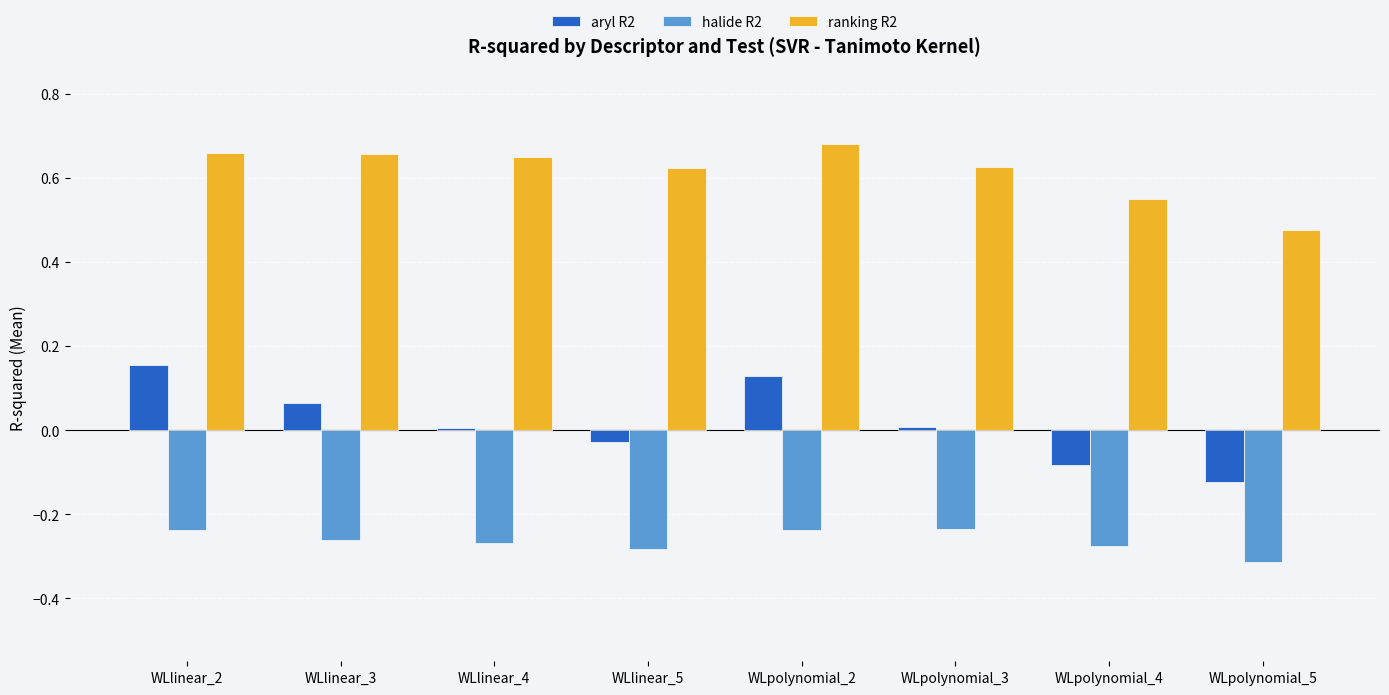

Is the value of halide R2 at WLlinear_3 greater than the value of ranking R2 at WLlinear_5?

No